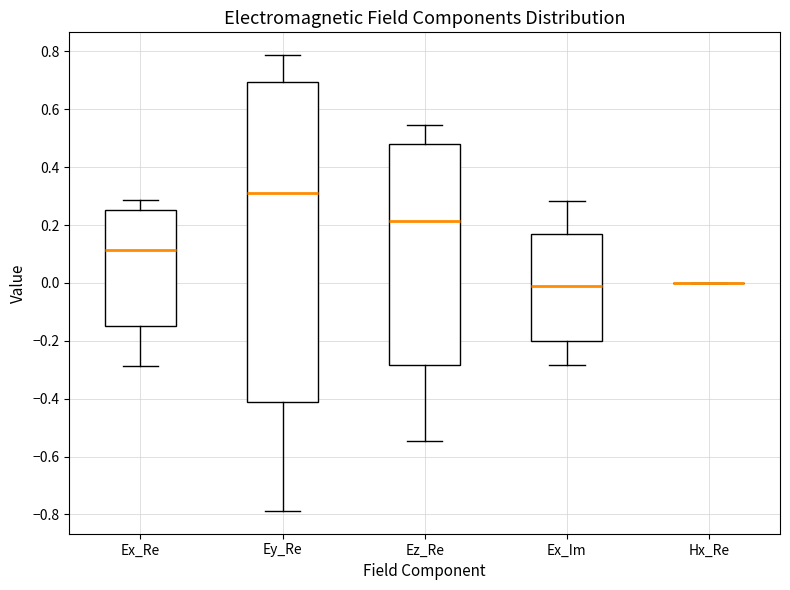

Reading left to right, read every box against the y-axis: the position of its median line, the range the box covers, and the ends of its whiskers. The values are not printed on the chart, so give them approximately, as read against the axis.

Ex_Re: median 0.12, box -0.14 to 0.26, whiskers -0.28 to 0.28
Ey_Re: median 0.32, box -0.40 to 0.70, whiskers -0.78 to 0.78
Ez_Re: median 0.22, box -0.28 to 0.48, whiskers -0.54 to 0.54
Ex_Im: median -0.02, box -0.20 to 0.16, whiskers -0.28 to 0.28
Hx_Re: box collapsed to a line at 0.00, whiskers 0.00 to 0.00